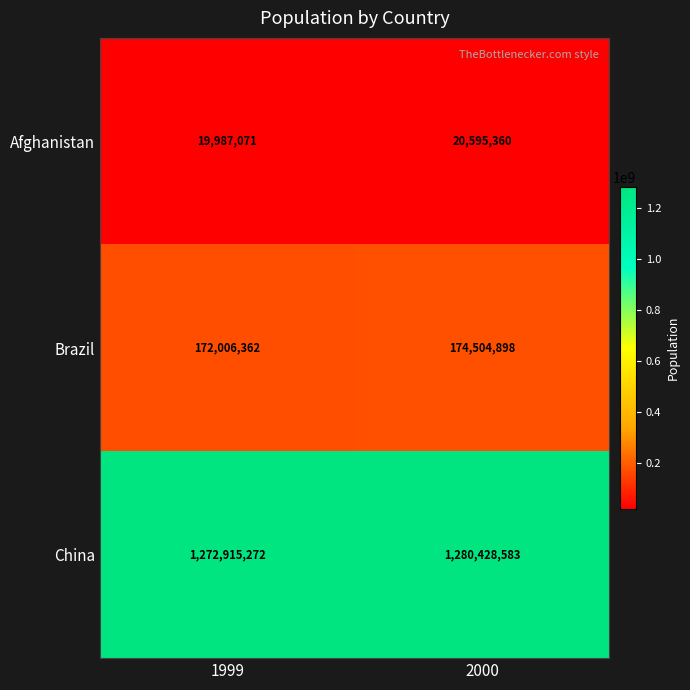

List the series in order of their peak value, highest first.

China, Brazil, Afghanistan